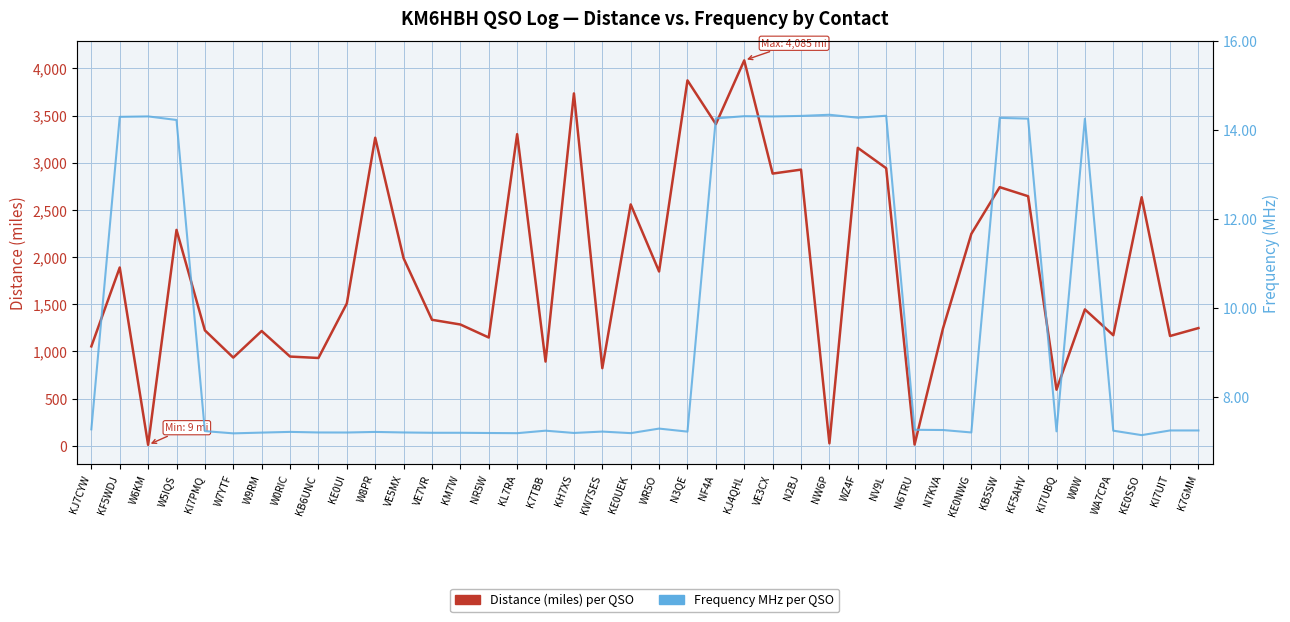

Is this an area chart (filled region under the line)?

No